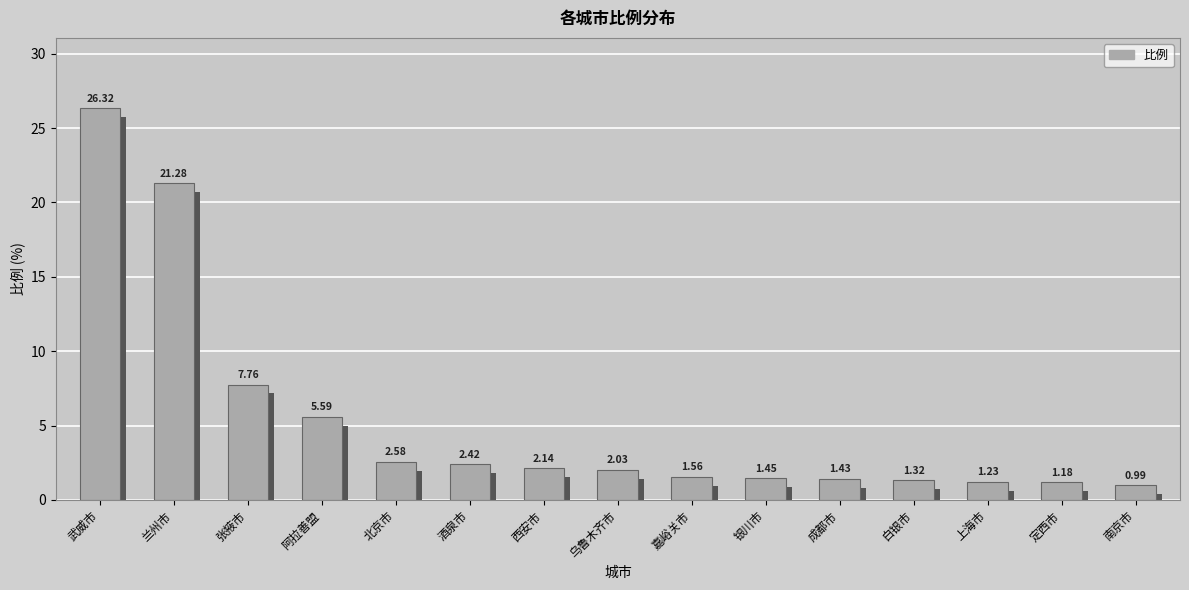

What is the label of the 14th bar from the right?

兰州市